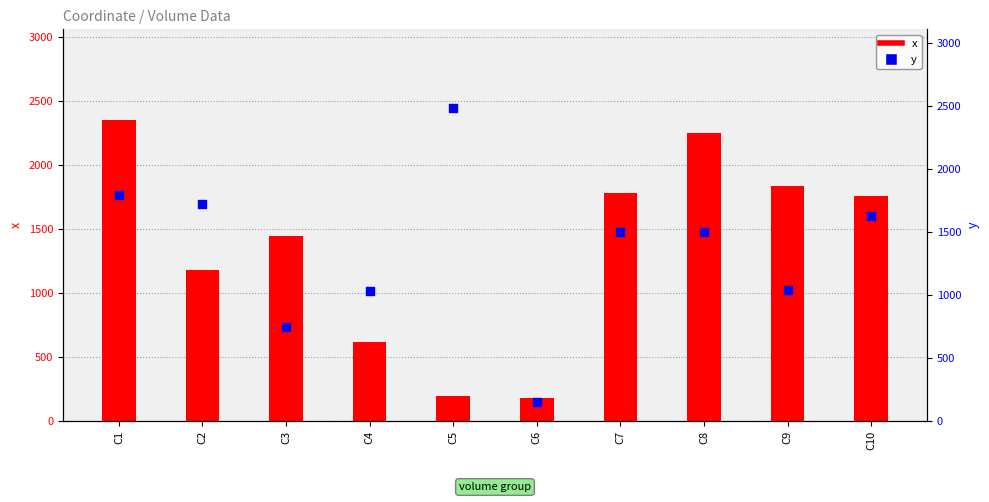

Which series reaches the maximum Y coordinate?

y